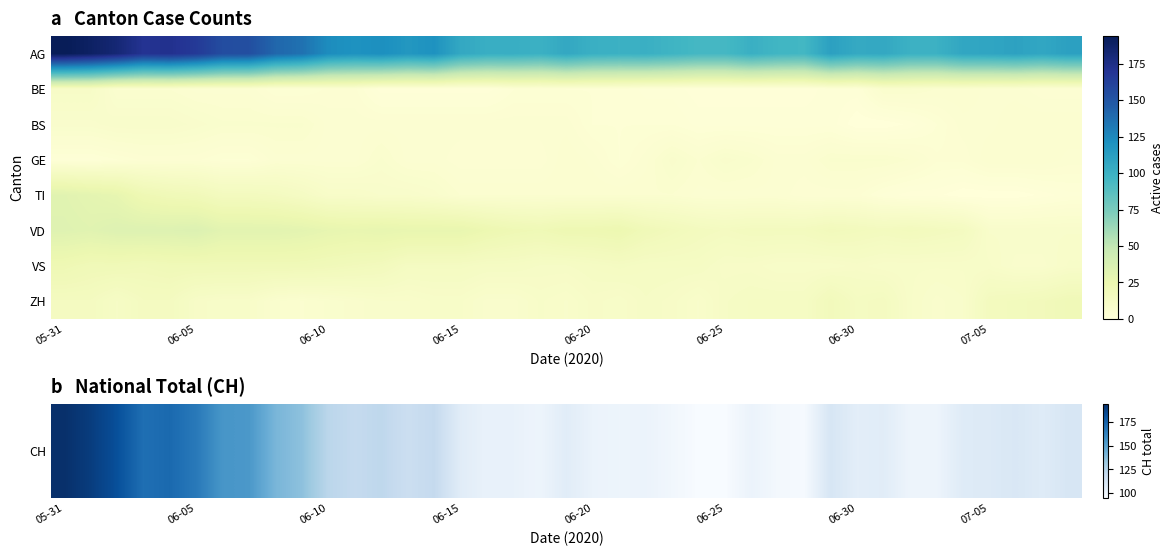

At which category does the chart reach its minimum across all series?

06-30